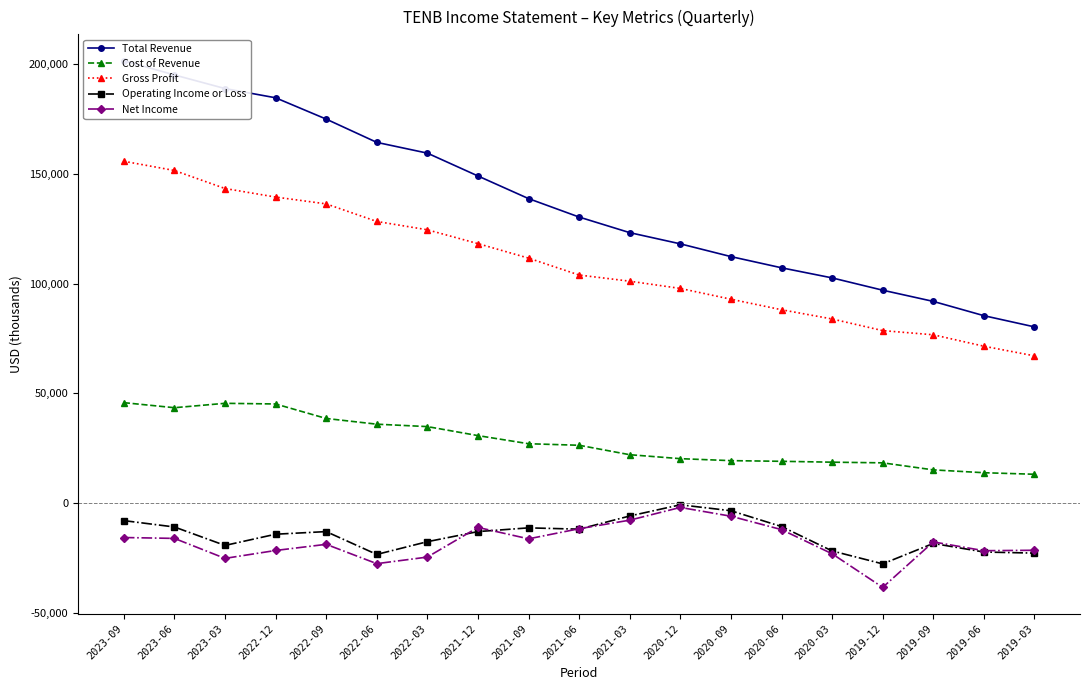

How many values in the Net Income series are below -17600?

9